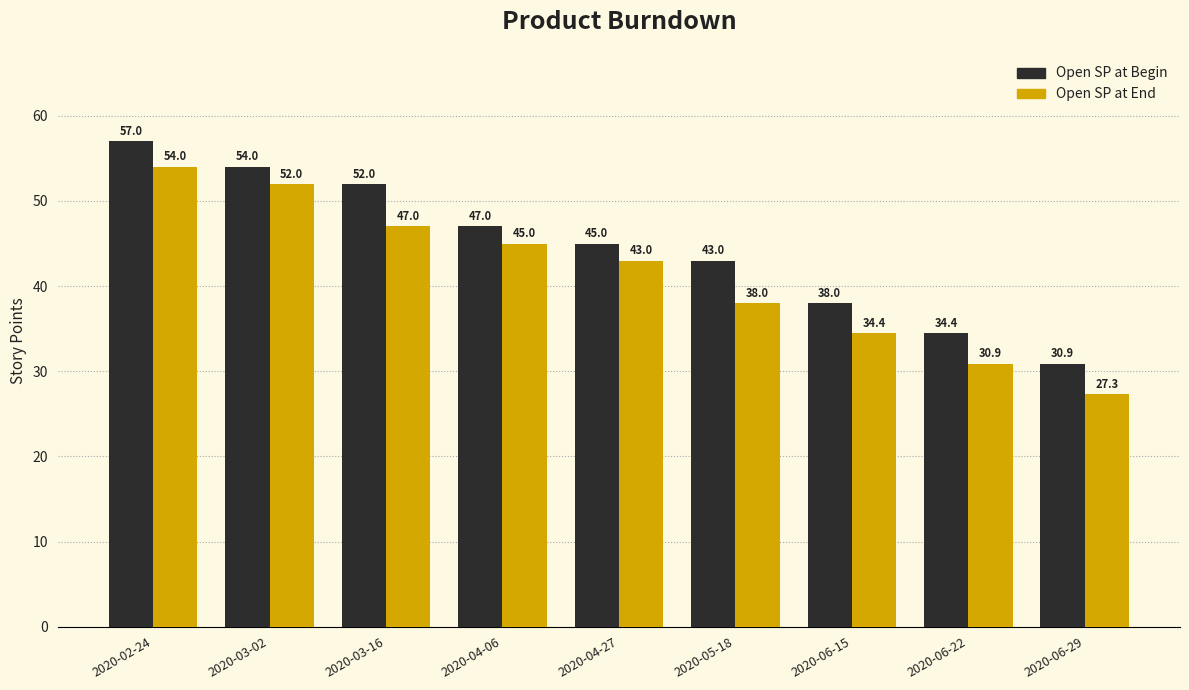

How many bars are there in total?

18